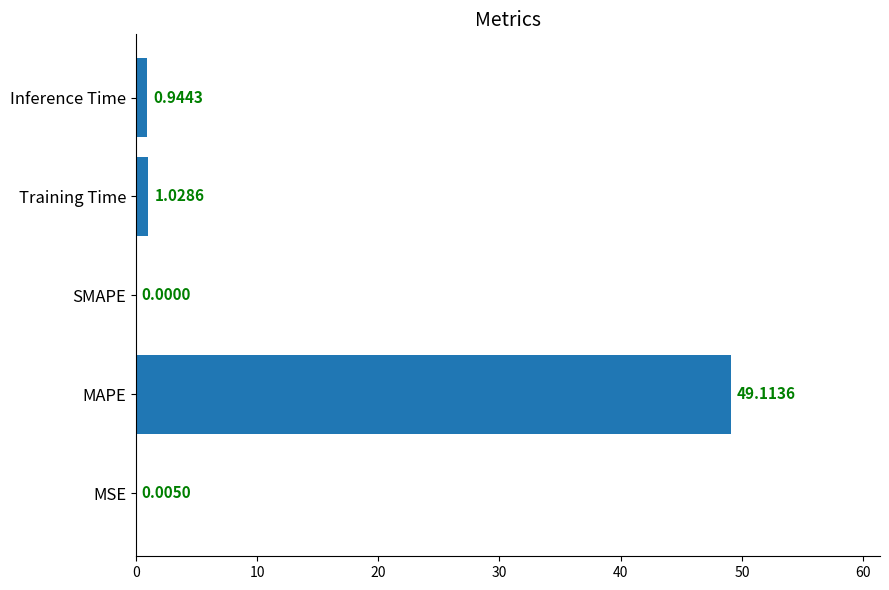

Which label corresponds to the largest value in the chart?

MAPE